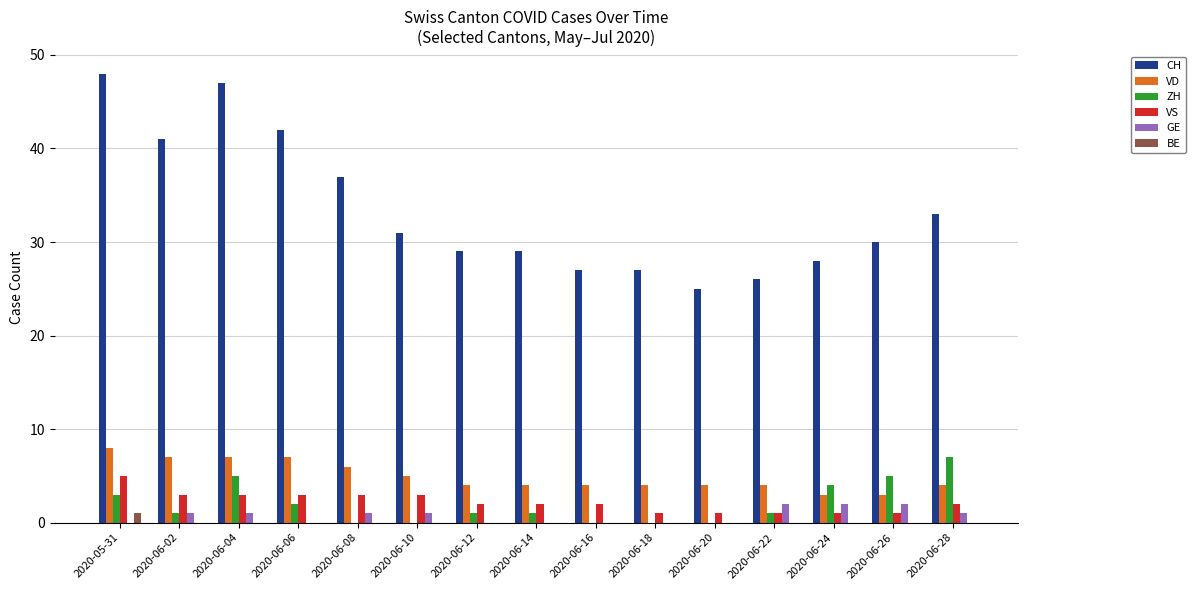

How many series are shown in this chart?

6